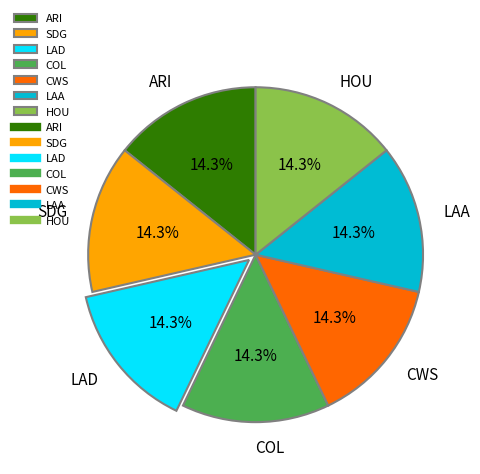

Approximately how many times larger is the value at CWS compared to COL?

1.0